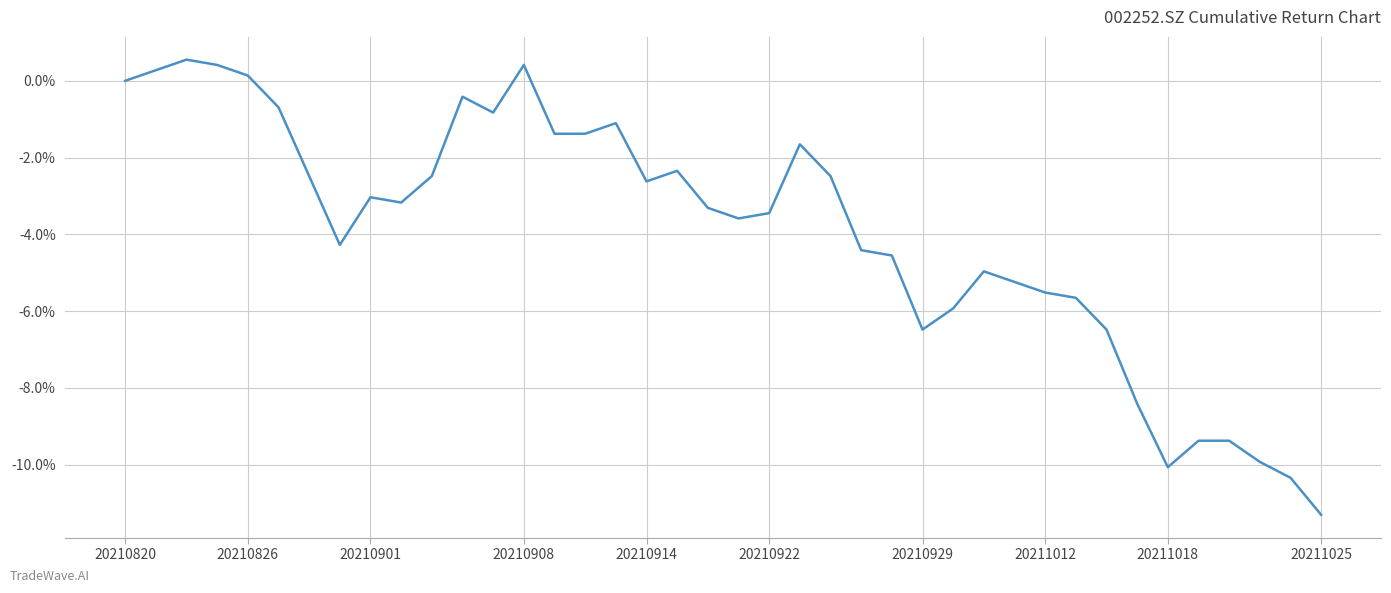

What is the greatest value displayed?

0.6